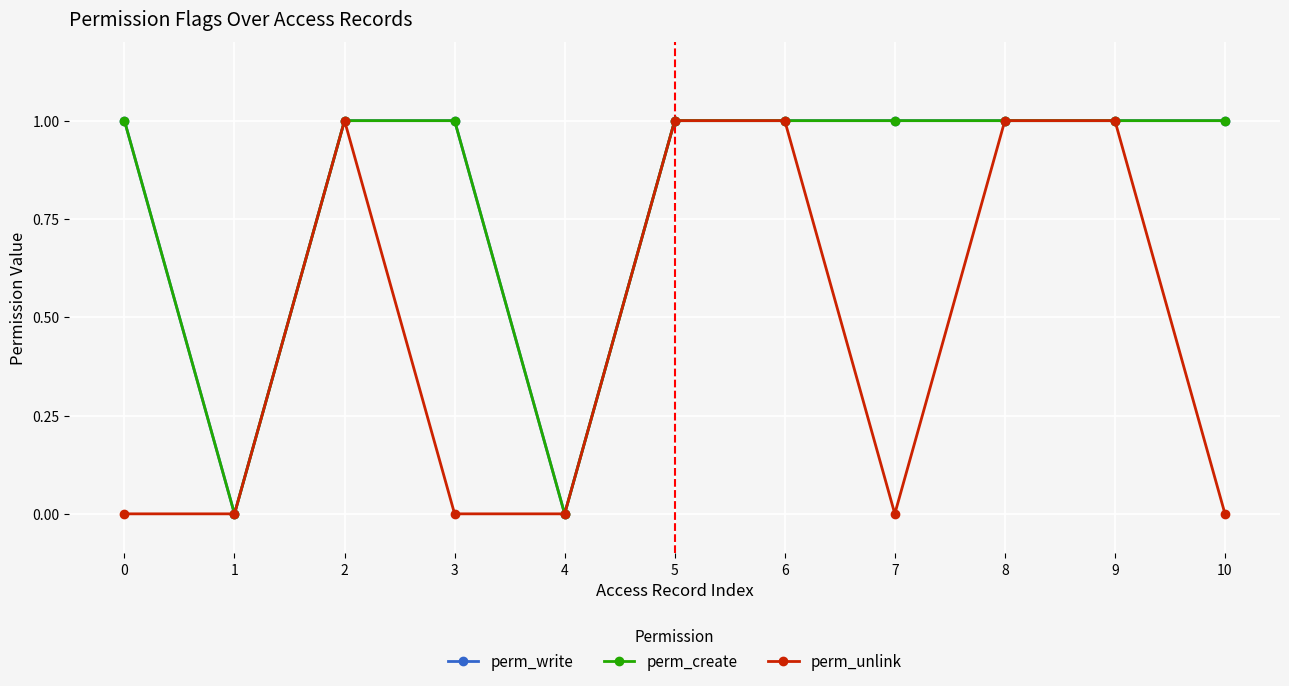

Does the chart have visible grid lines?

Yes